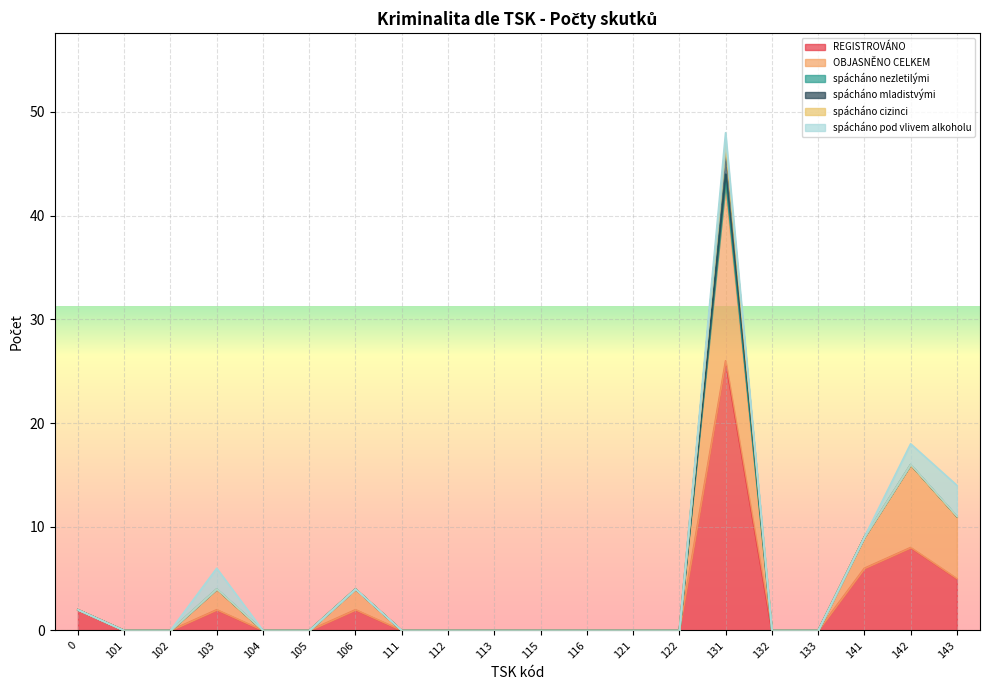

True or false: spácháno cizinci and spácháno mladistvými cross at least once.

False